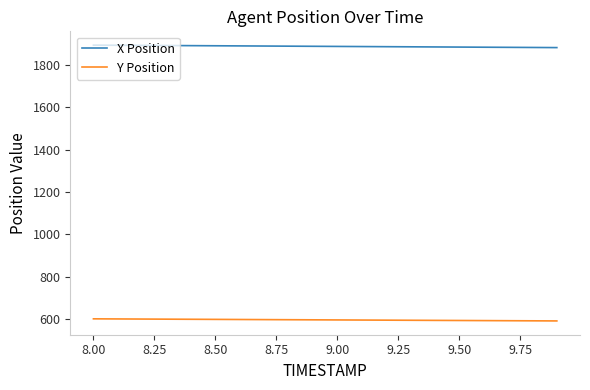

True or false: X Position and Y Position intersect in this chart.

False